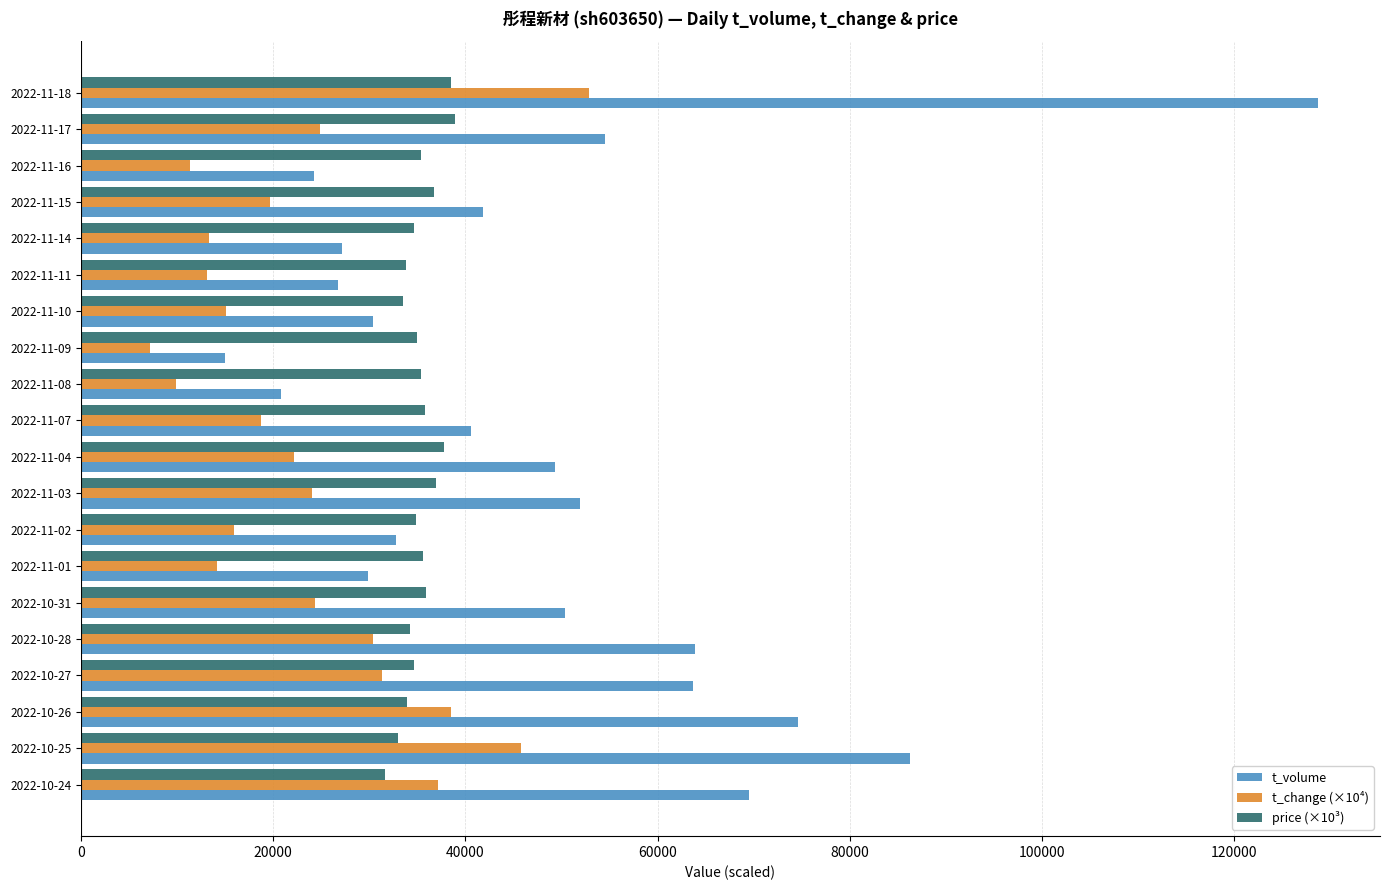

What is the average value of the t_volume series?

49112.4